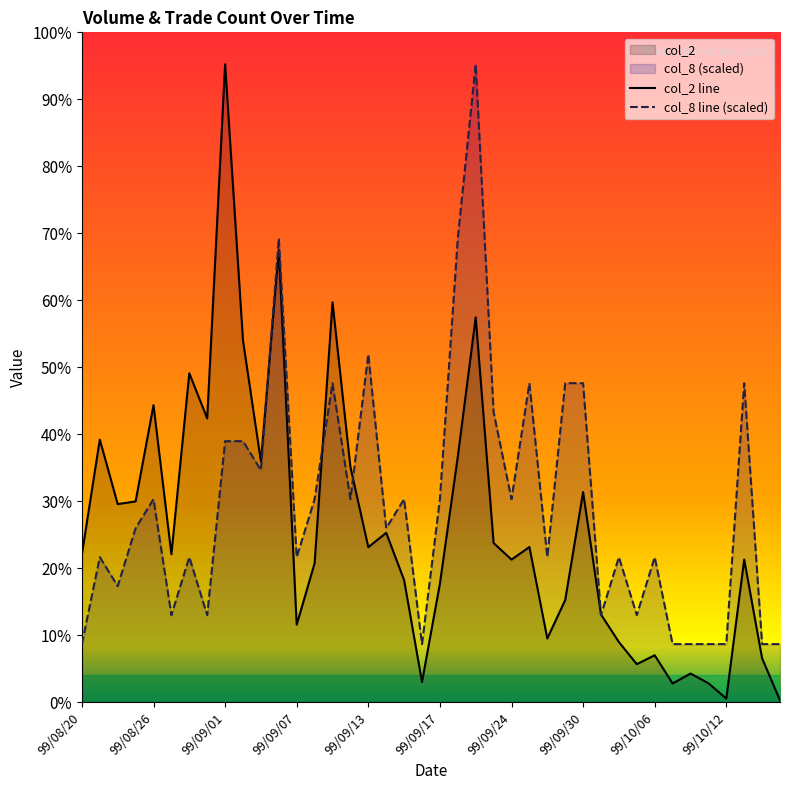

What is the greatest value displayed?

576490.0